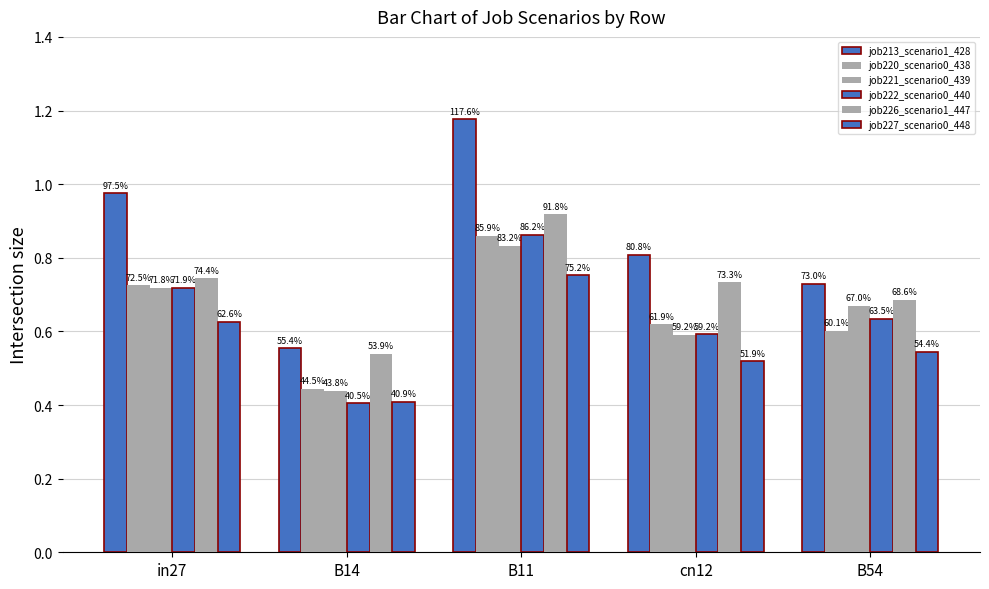

How many bars are there in each group?

6